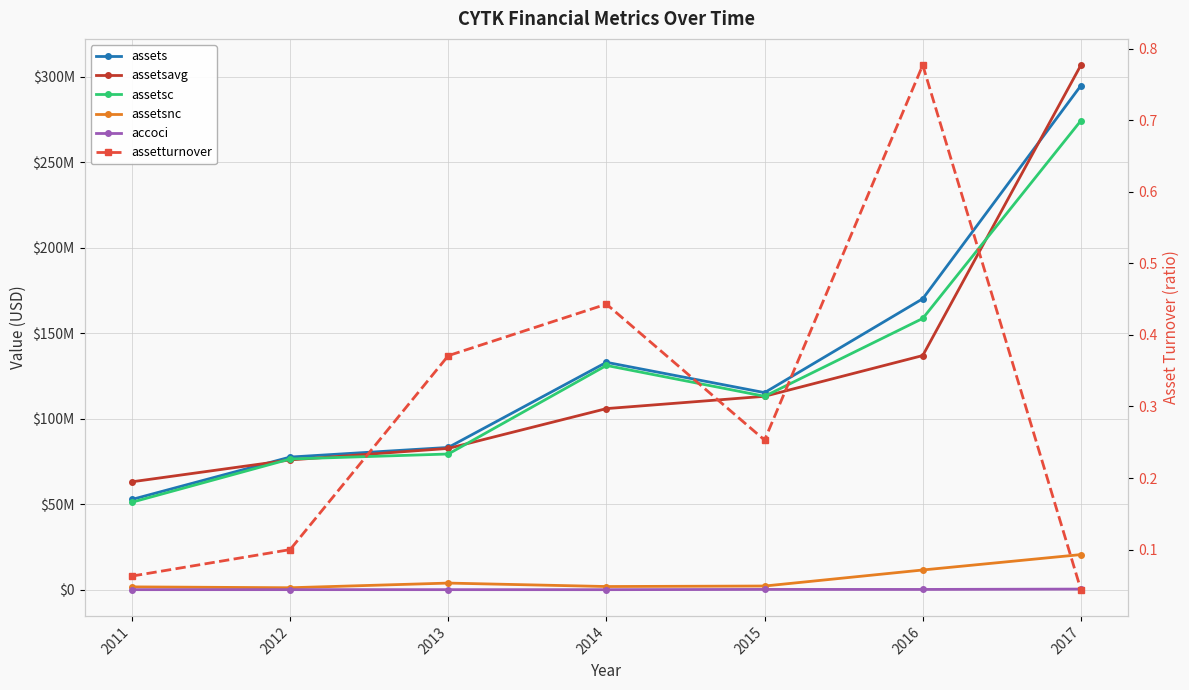

How many lines are shown in the chart?

6